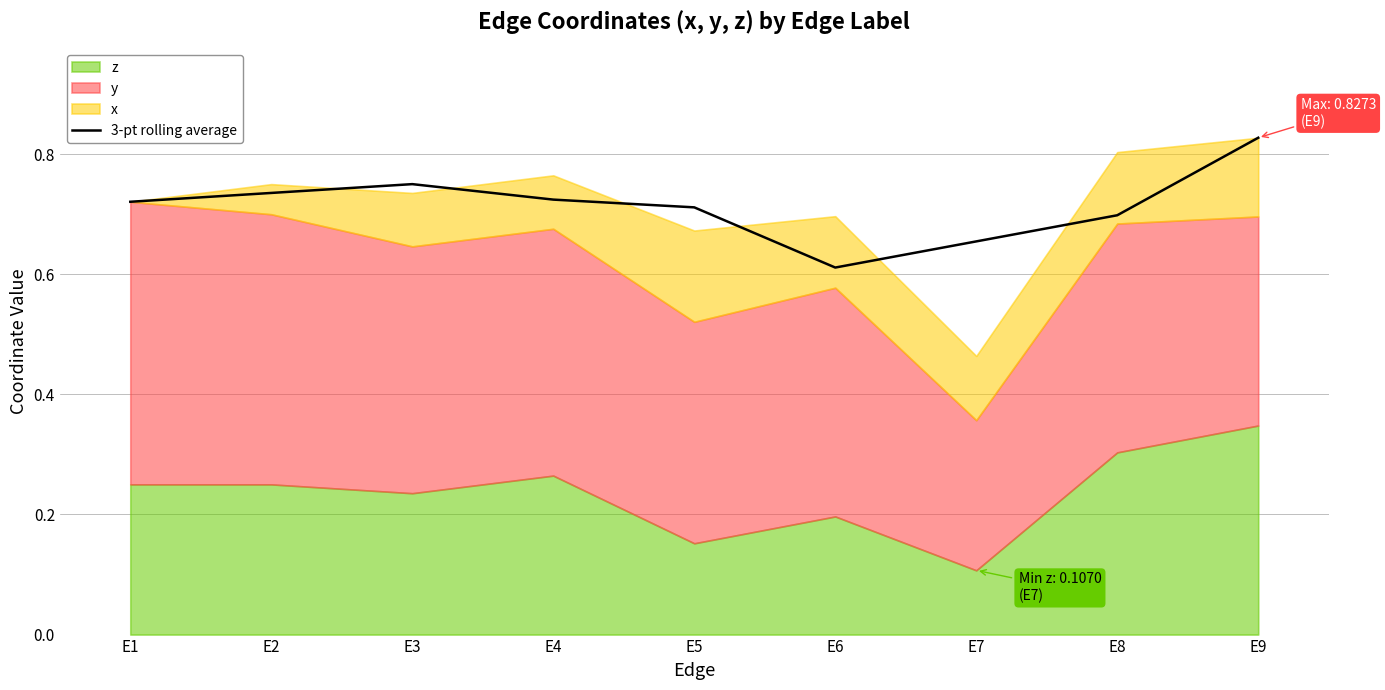

What is the greatest value displayed?

0.8